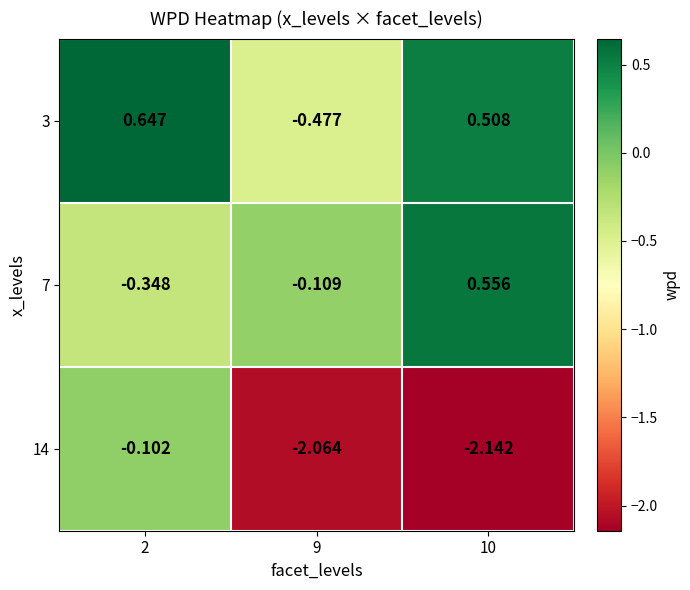

At which category is the sum across all series the highest?

2